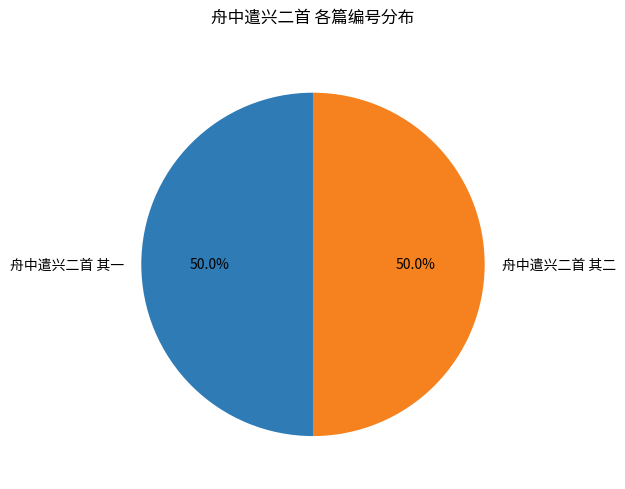

Combined, do 舟中遣兴二首 其二 and 舟中遣兴二首 其一 account for over 50%?

Yes